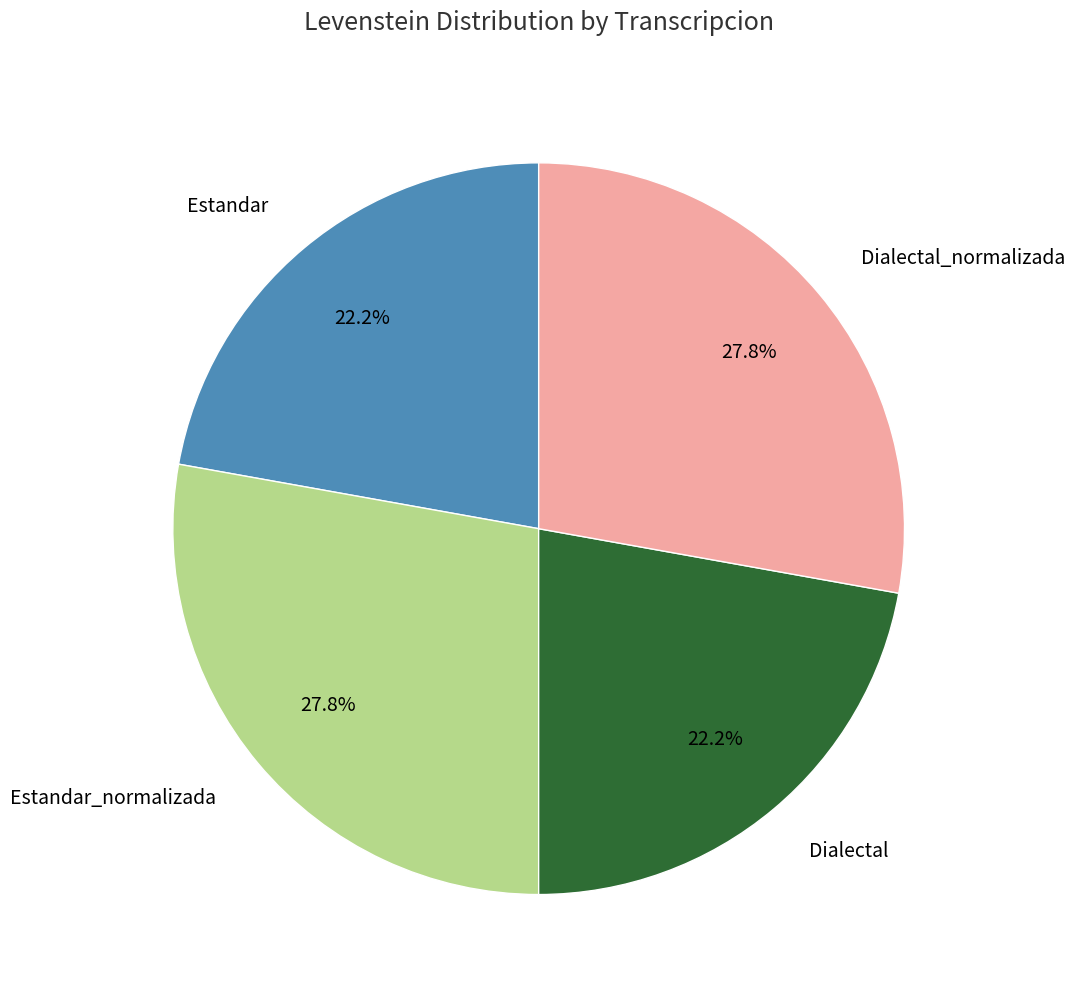

What percentage is NOT represented by Dialectal_normalizada?

72.2%